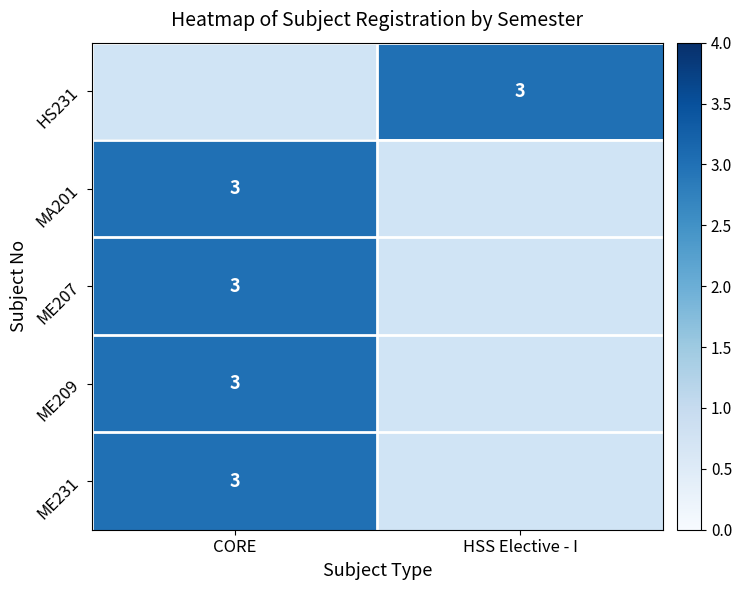

At HSS Elective - I, list the series in order from smallest to largest.

HS231, MA201, ME207, ME209, ME231